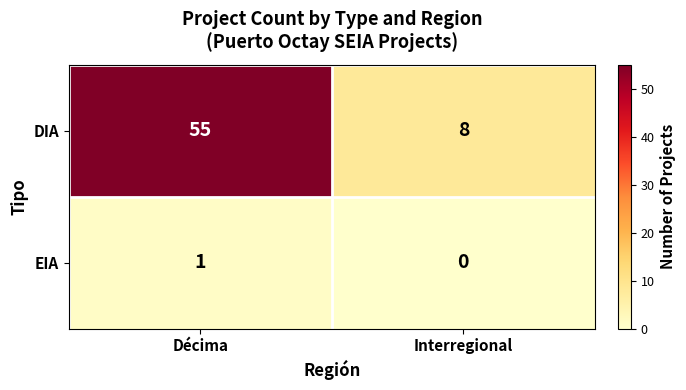

What is the minimum value for DIA?

8